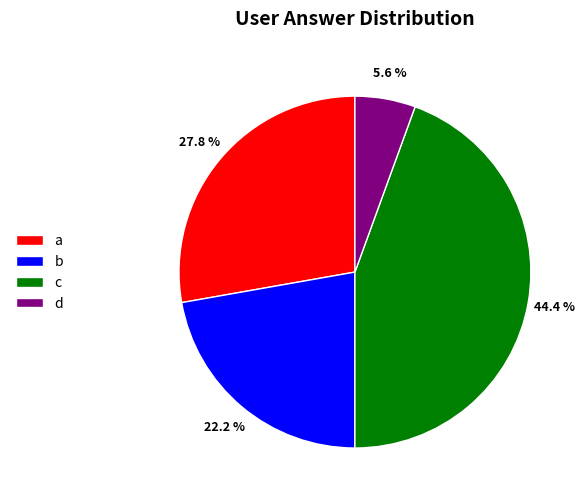

Which slice is the smallest?

d